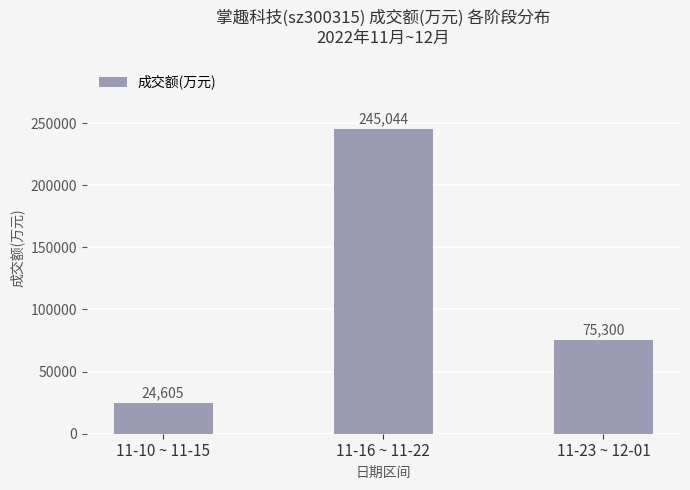

List the labels in order of value, smallest first.

11-10 ~ 11-15, 11-23 ~ 12-01, 11-16 ~ 11-22